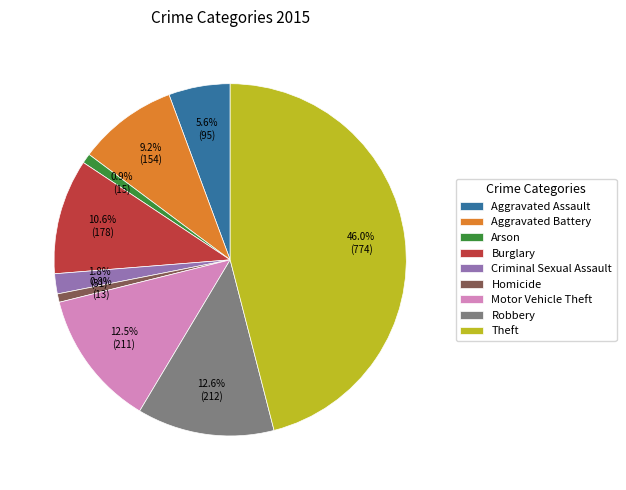

Which has a higher value, Criminal Sexual Assault or Homicide?

Criminal Sexual Assault